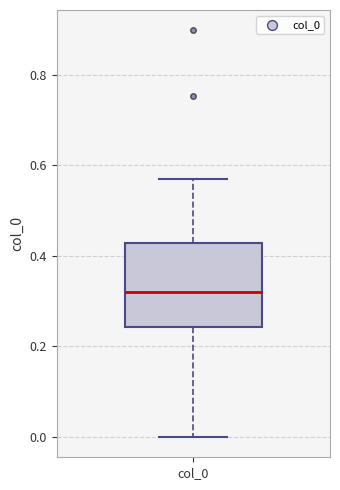

Where does the lower whisker of the box for col_0 end on the y-axis? The values are not printed on the chart, so give them approximately, as read against the axis.

0.00